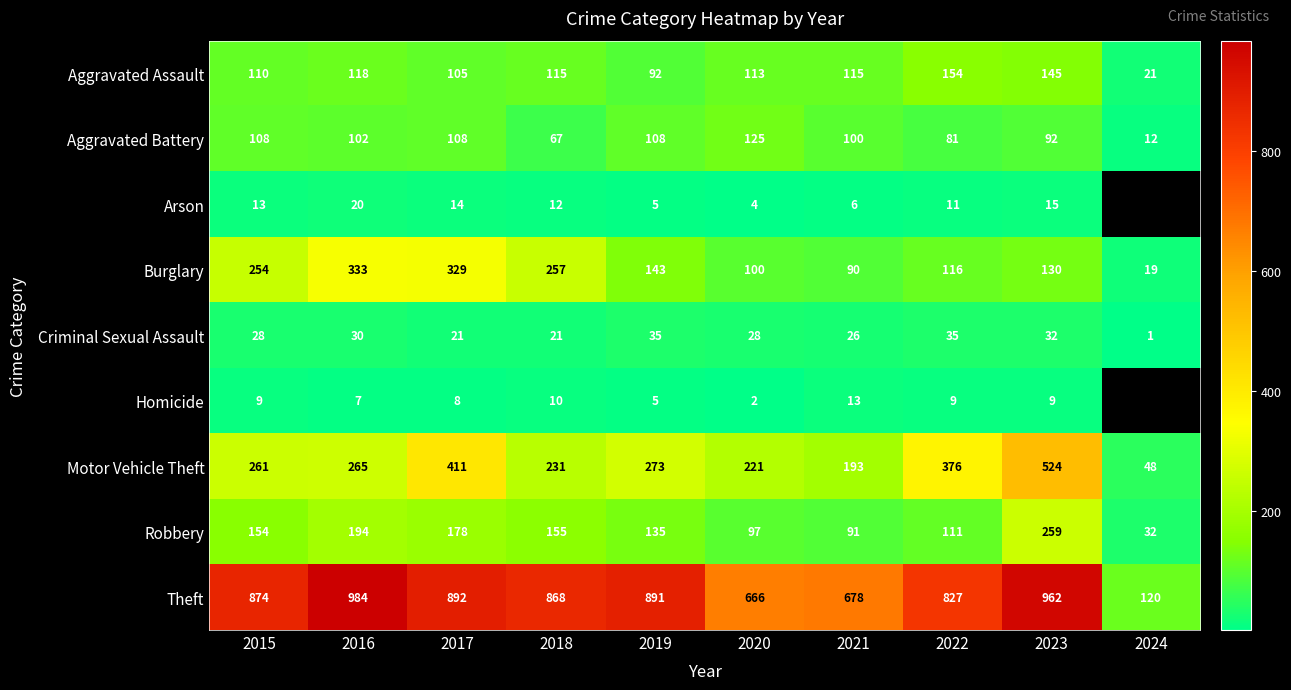

Which category has the highest value in the Motor Vehicle Theft series?

2023